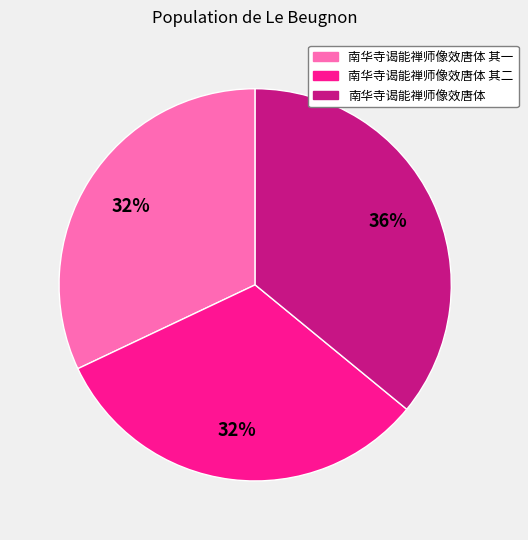

To the nearest percent, what is the average slice percentage?

33%